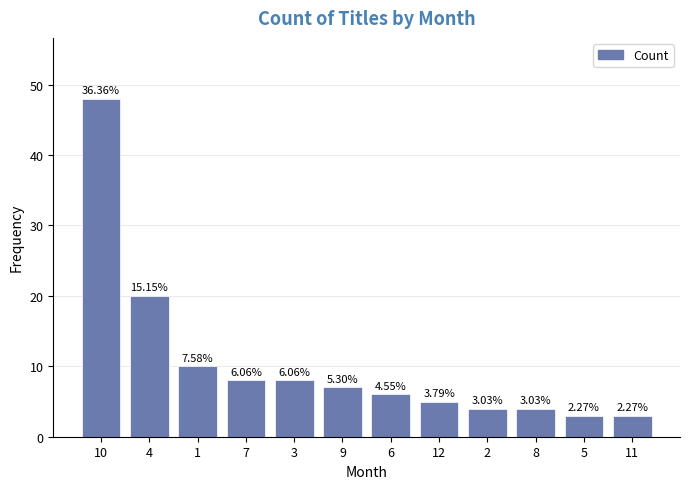

Are the bars horizontal?

No